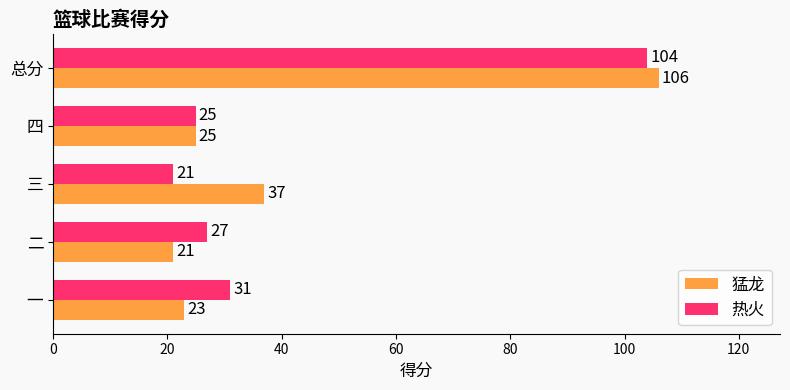

Which series has the largest range (max minus min)?

猛龙